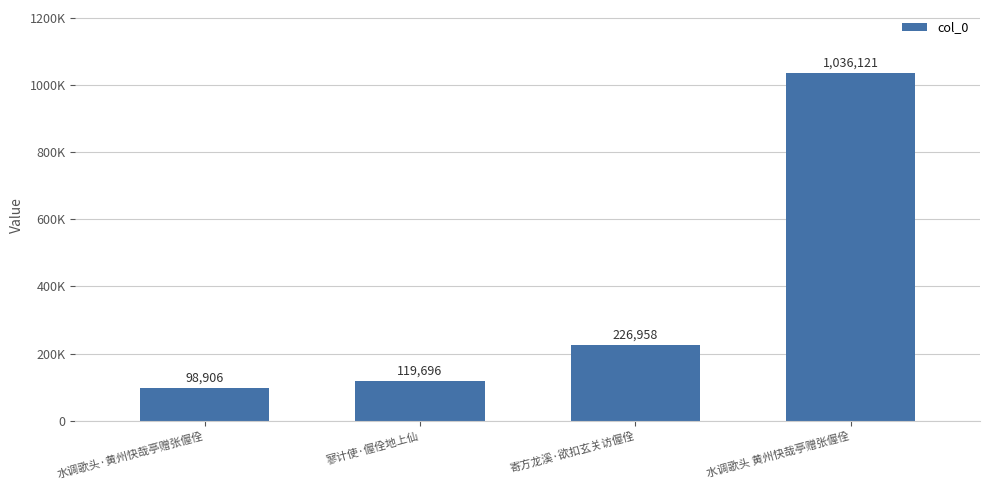

List the labels in order of value, largest first.

水调歌头 黄州快哉亭赠张偓佺, 寄方龙溪·欲扣玄关访偓佺, 寥计使·偓佺地上仙, 水调歌头·黄州快哉亭赠张偓佺